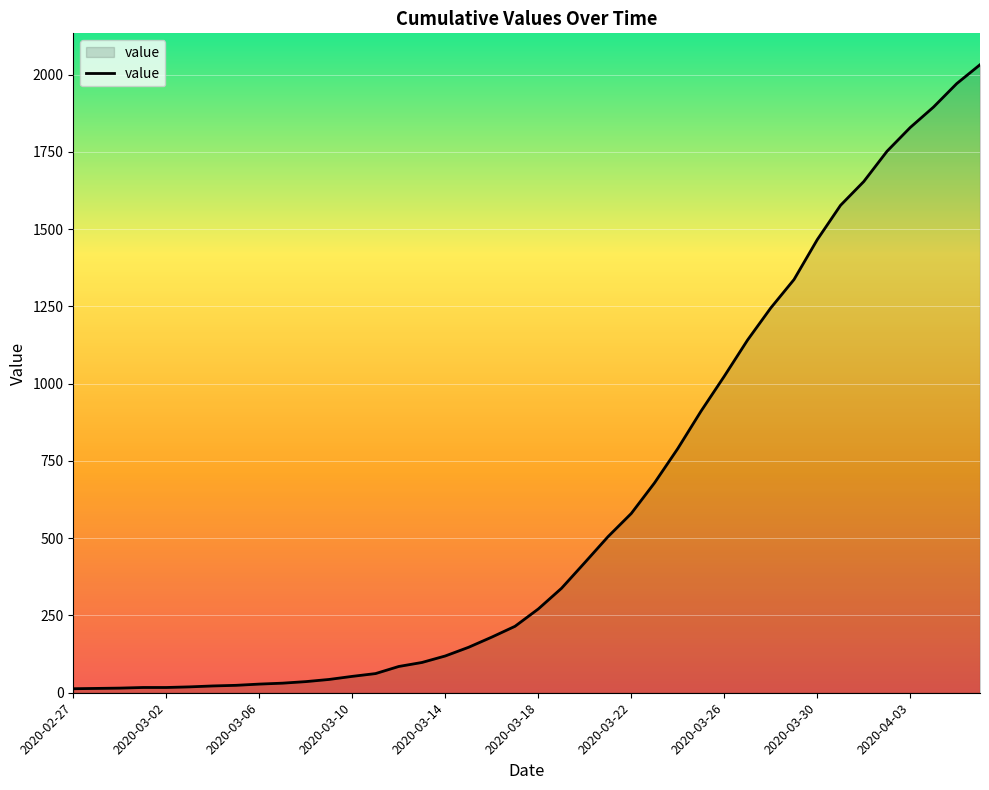

What is the maximum value shown in the chart?

2032